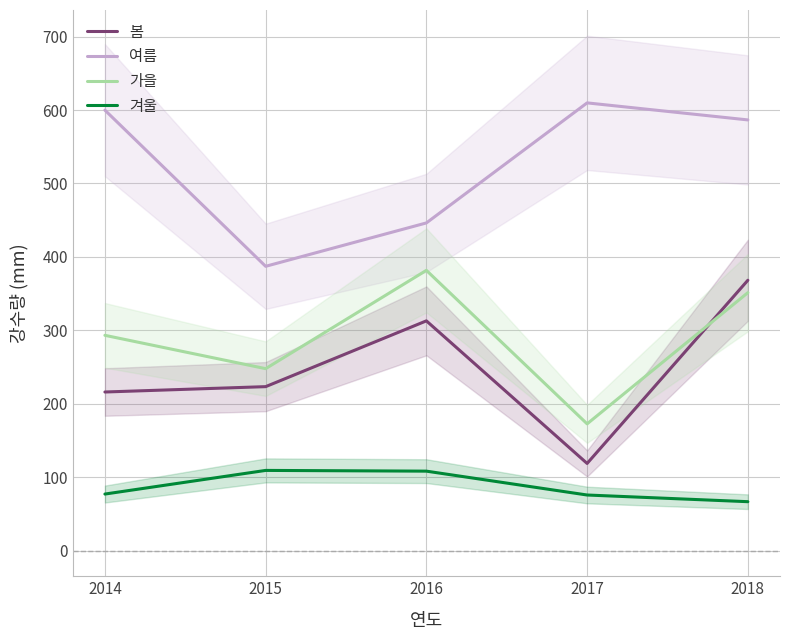

What is the minimum value for 봄?

118.6